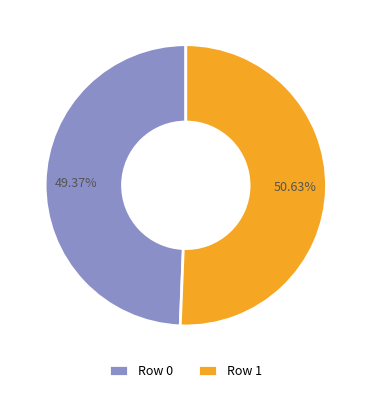

How many segments does this pie chart have?

2